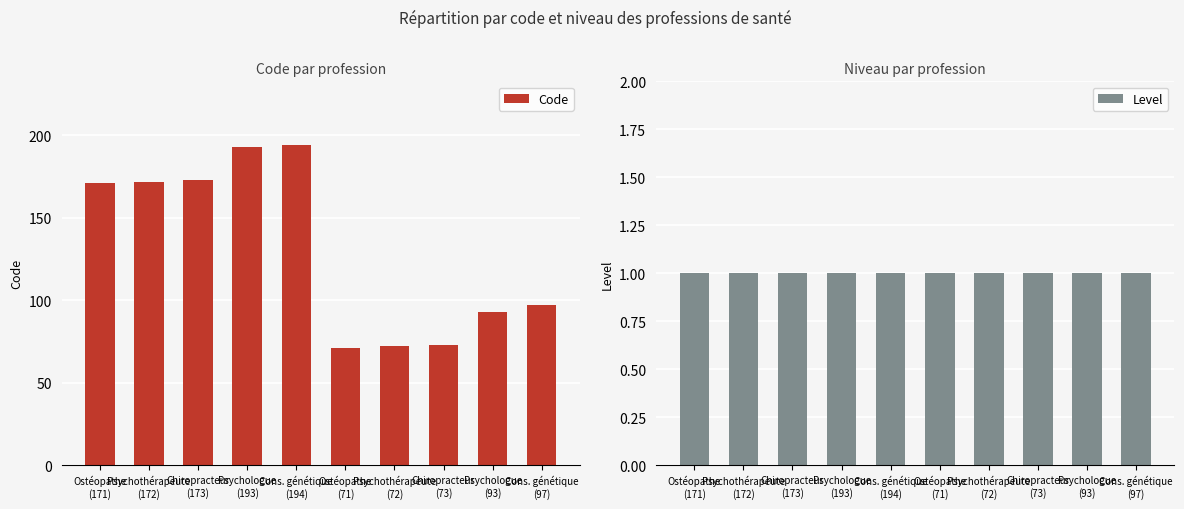

What is the difference between the highest and lowest values at Psychothérapeute
(172)?

171